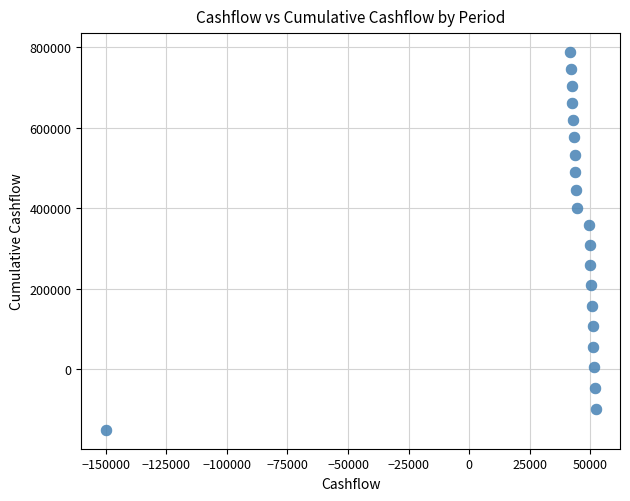

What is the range of X values (max minus min)?

202162.9